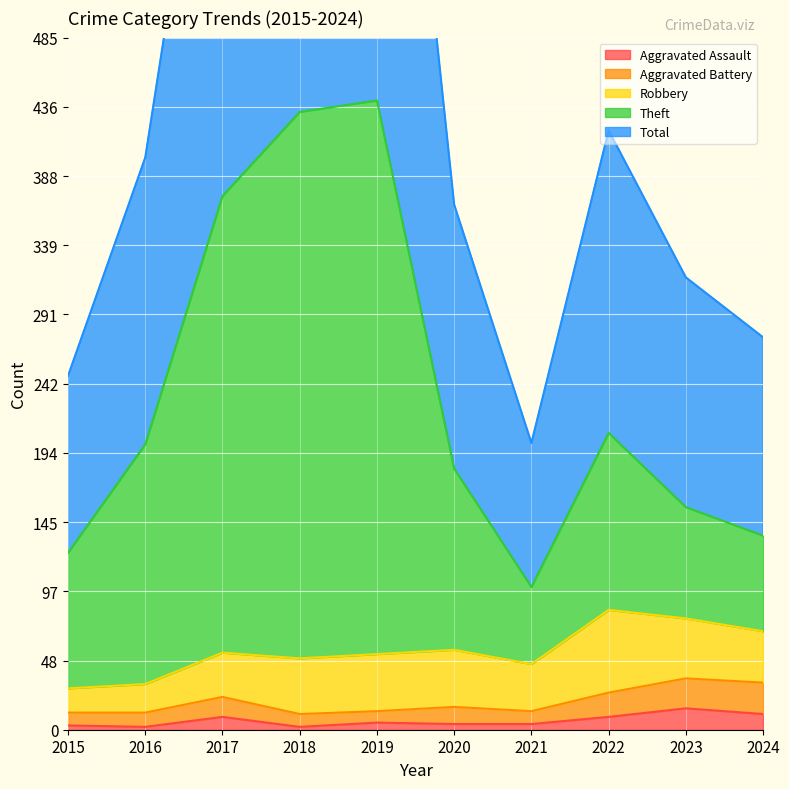

The Aggravated Assault series shows 4 at 2021. True or false?

True